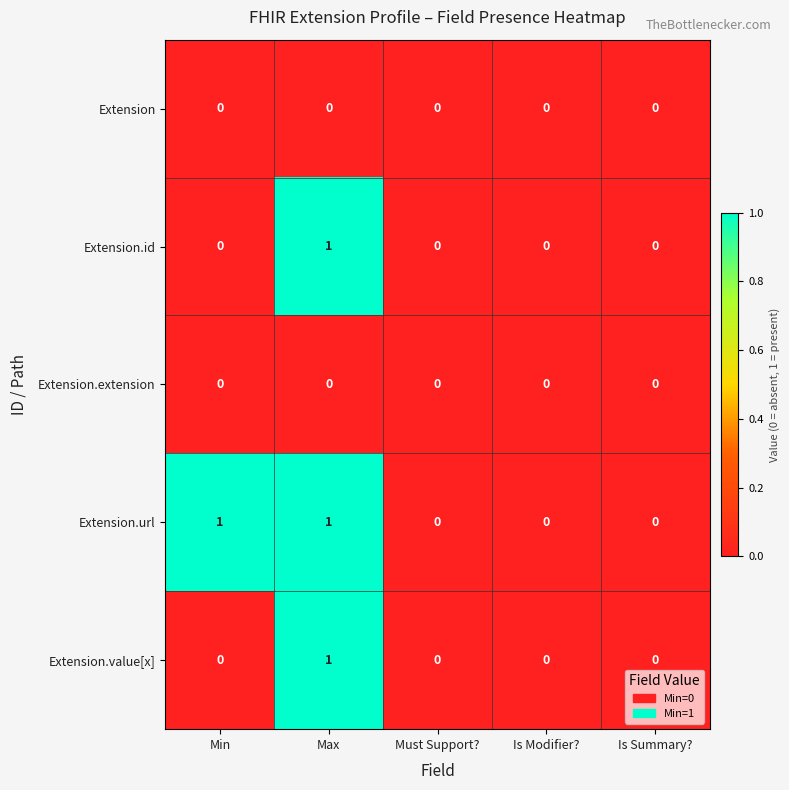

At which category is the sum across all series the highest?

Max